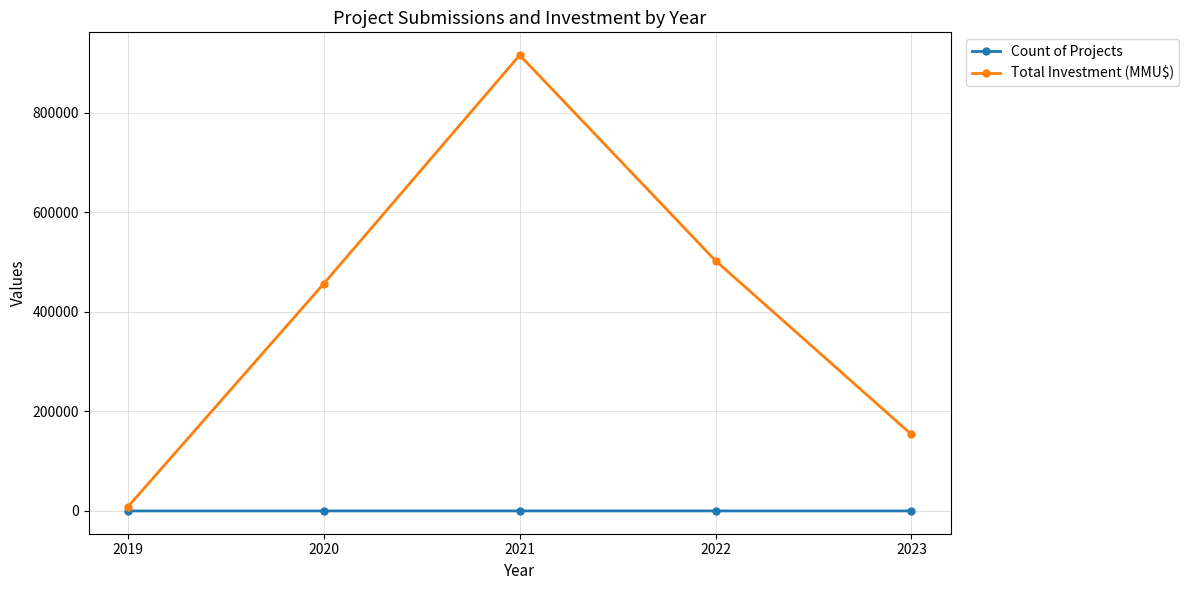

At which category is the sum across all series the highest?

2021